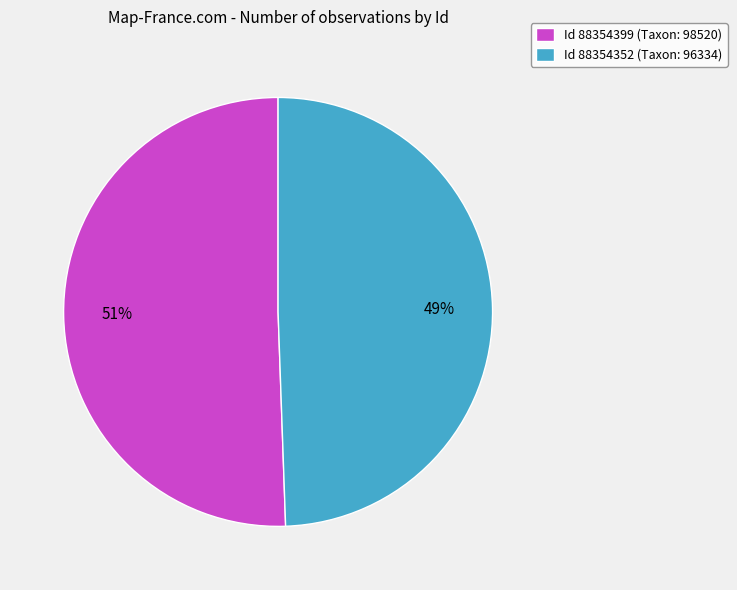

What percentage is the Id 88354352 (Taxon: 96334) slice, to the nearest percent?

49%